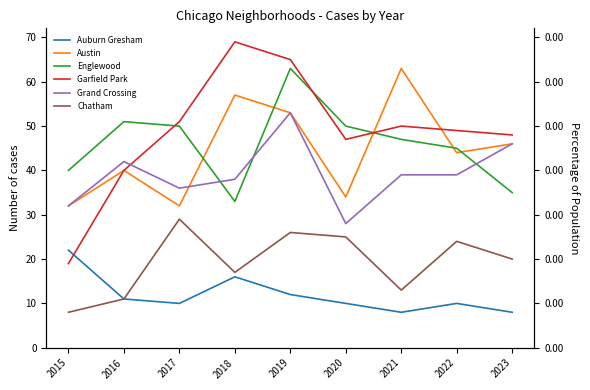

What is the sum of the Chatham values at 2018 and 2022?

41